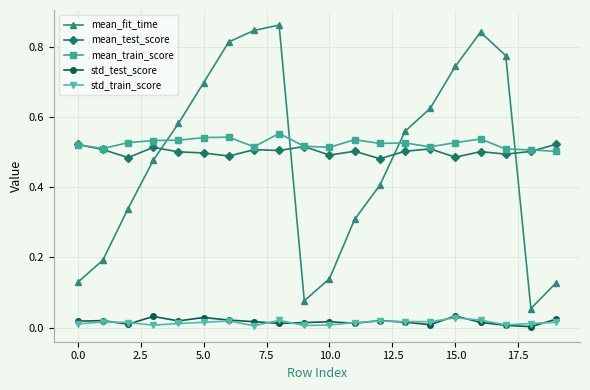

How many lines are shown in the chart?

5